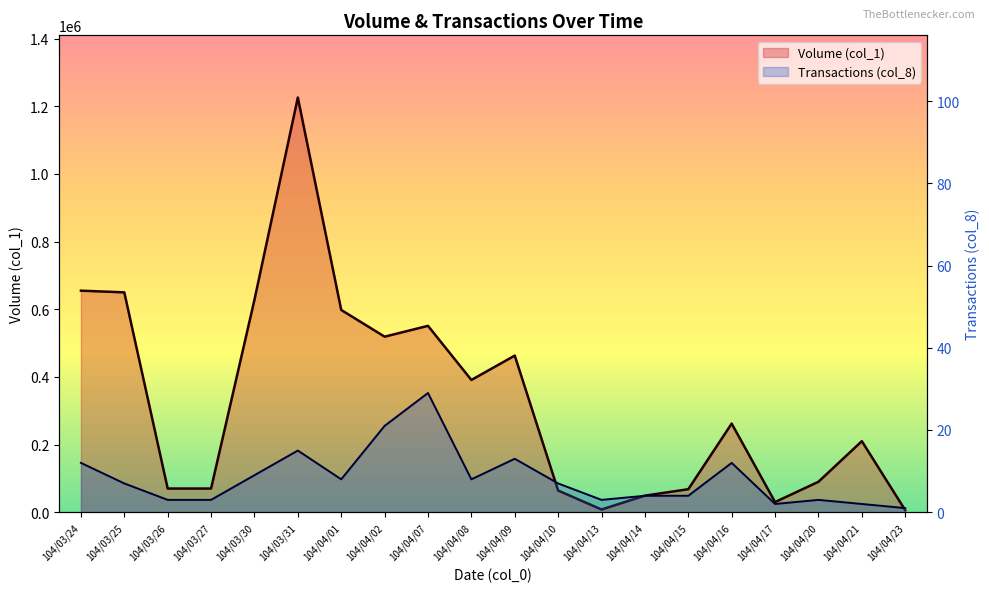

Where is Transactions (col_8) nearest to the value 15?

104/03/31